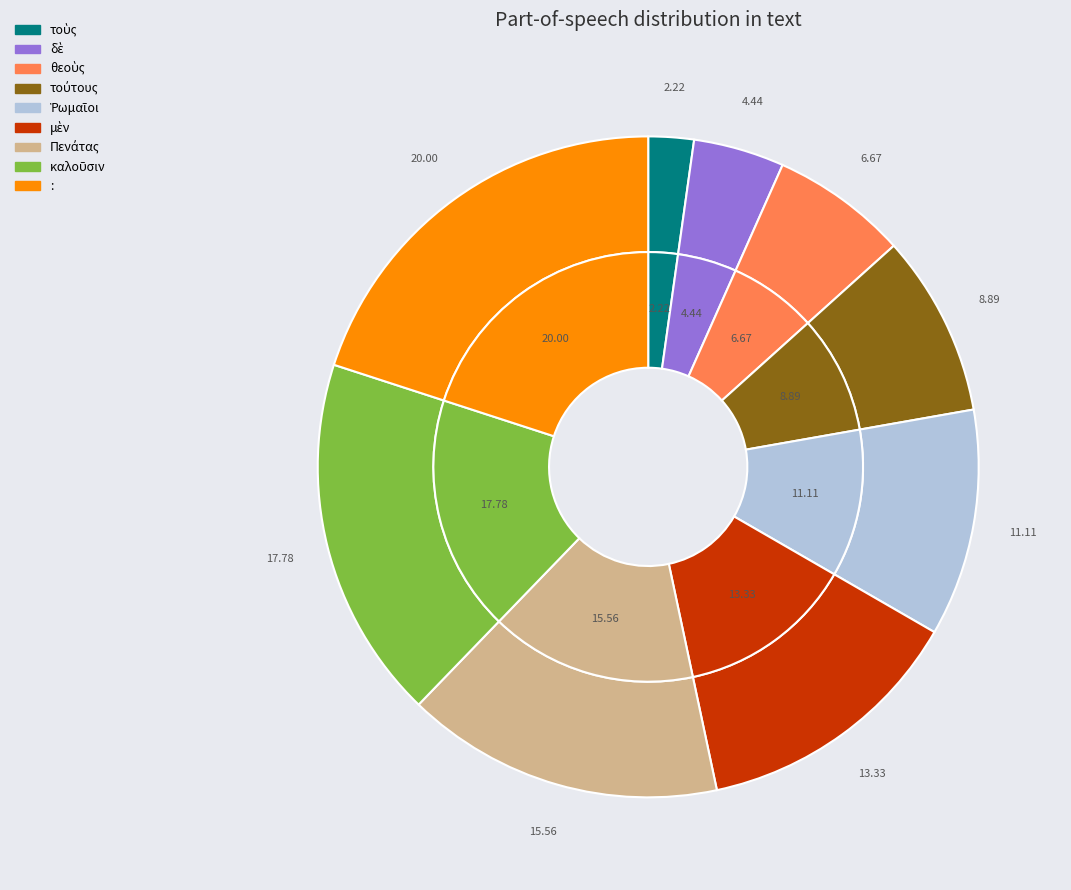

What is the smallest slice in the pie chart?

τοὺς